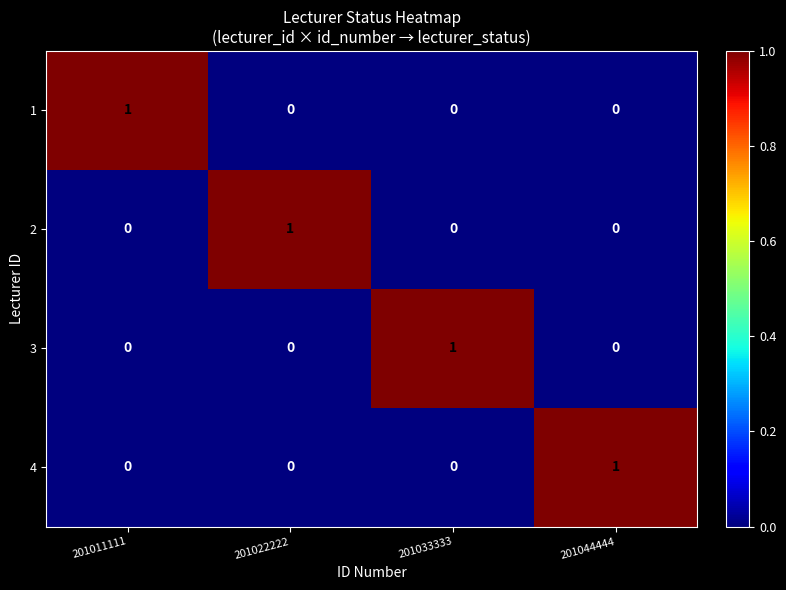

True or false: 1 has a value of 1 at 201011111.

True